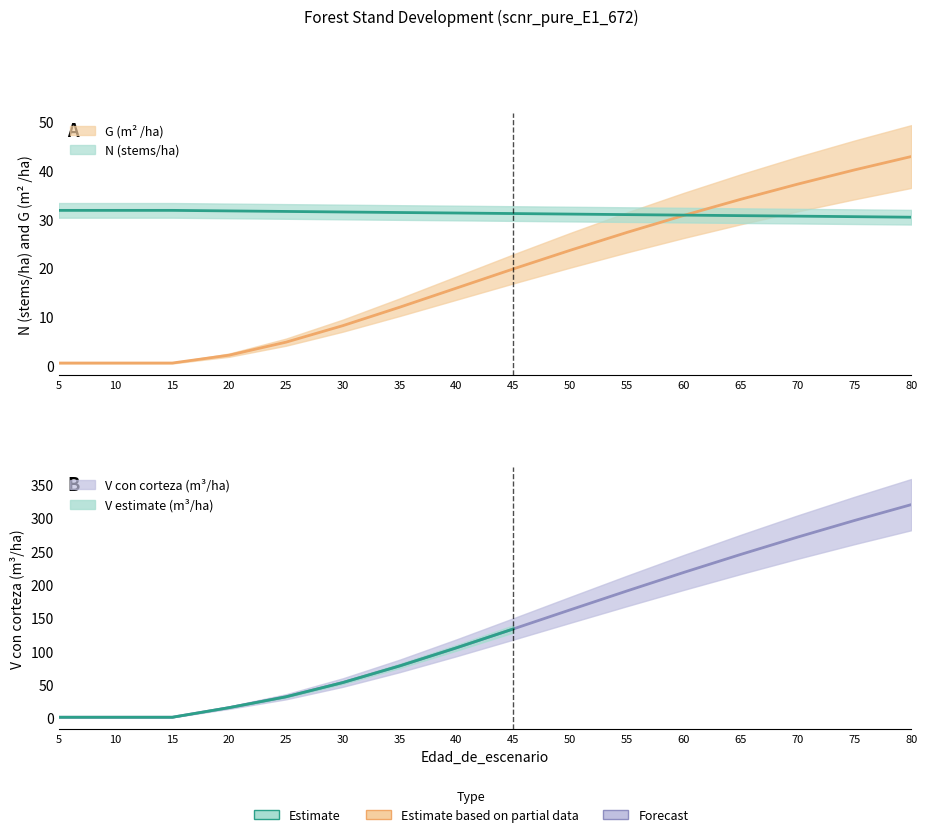

At which category does the chart reach its minimum across all series?

5